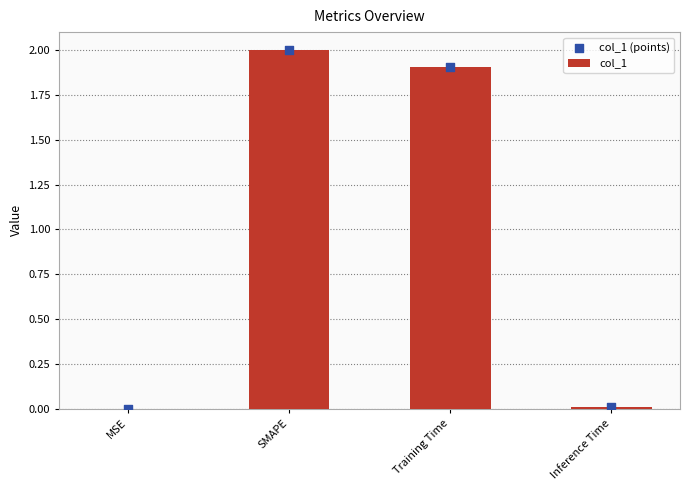

At how many categories does at least one series exceed 0?

4